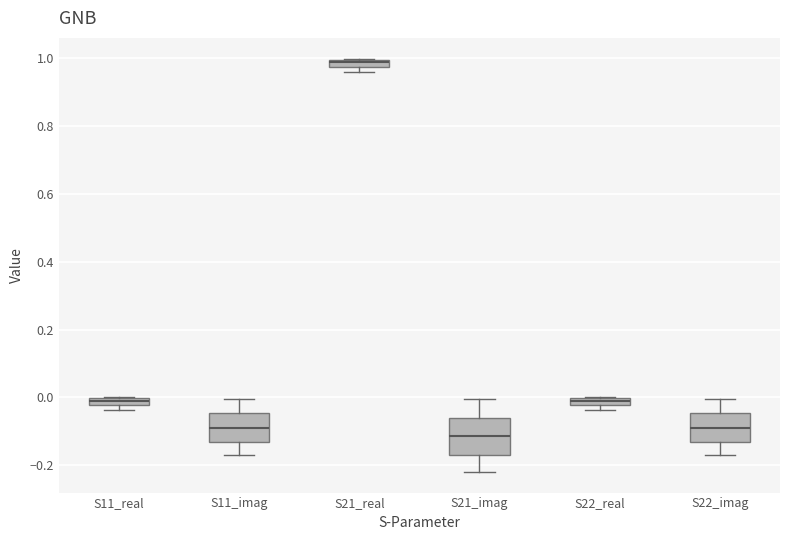

Where does the upper whisker of the box for S21_imag end on the y-axis? The values are not printed on the chart, so give them approximately, as read against the axis.

0.00